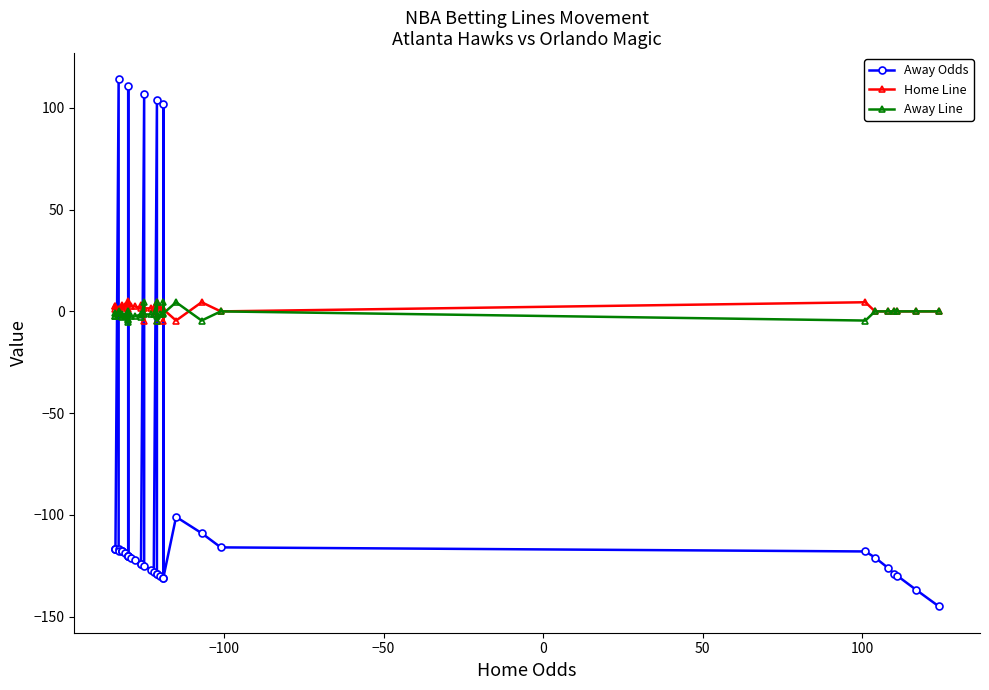

What is the maximum value shown in the chart?

114.0